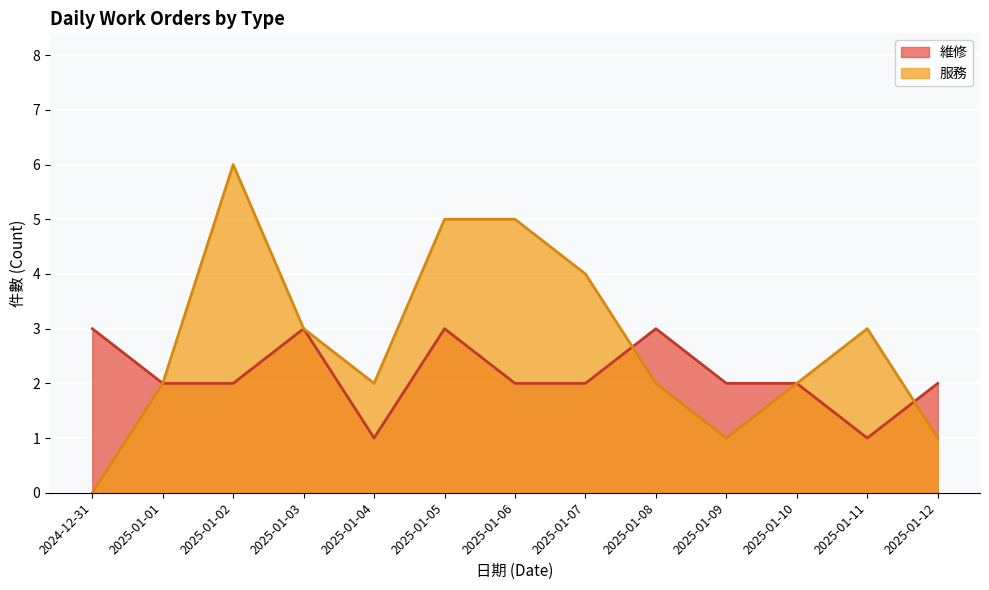

Does the chart display data point markers on the line(s)?

No